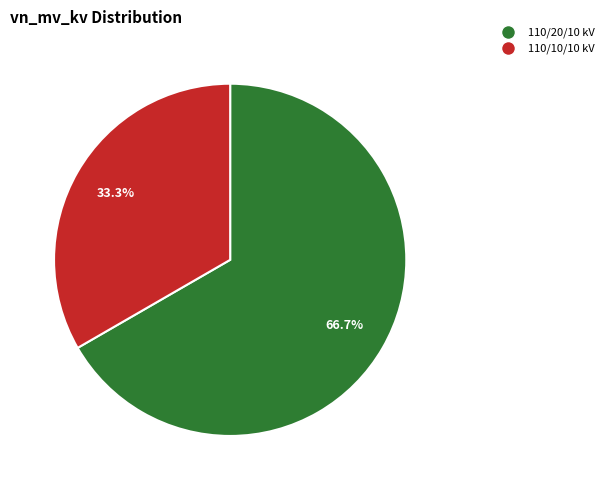

How many segments does this pie chart have?

2